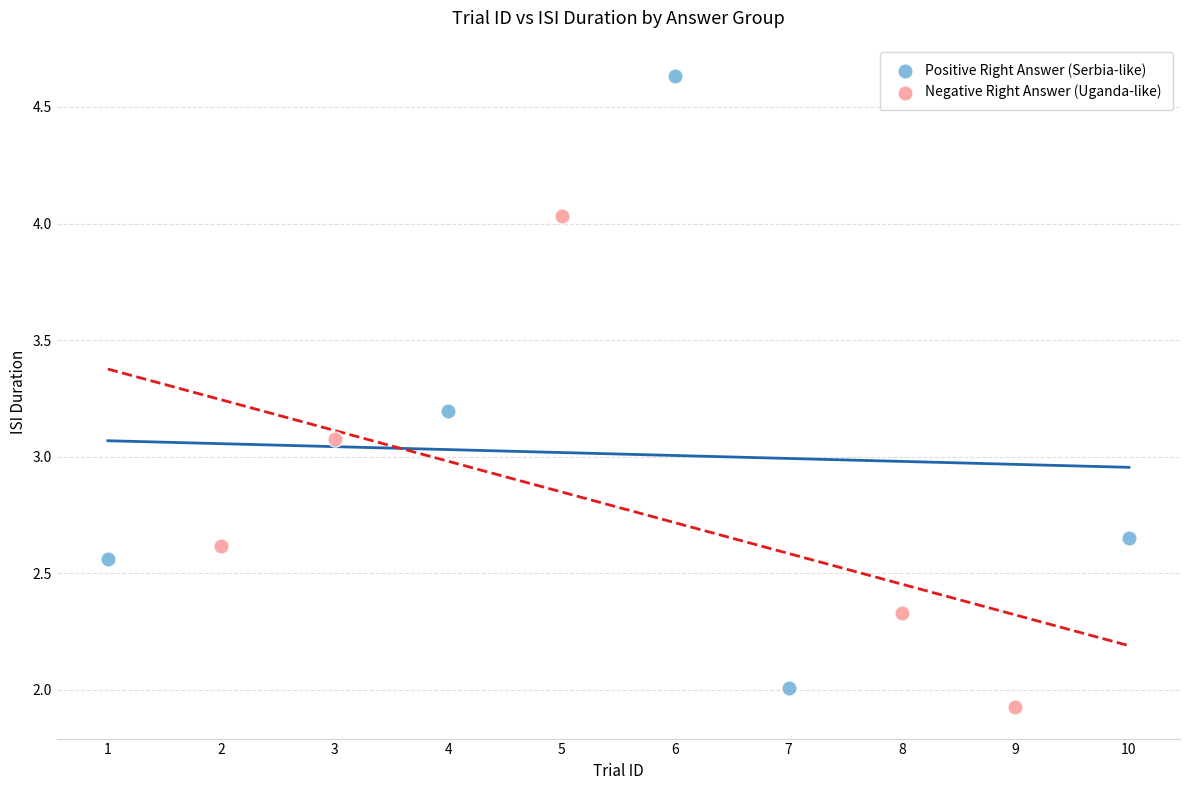

Which series has the largest Y range (max minus min)?

Positive Right Answer (Serbia-like)